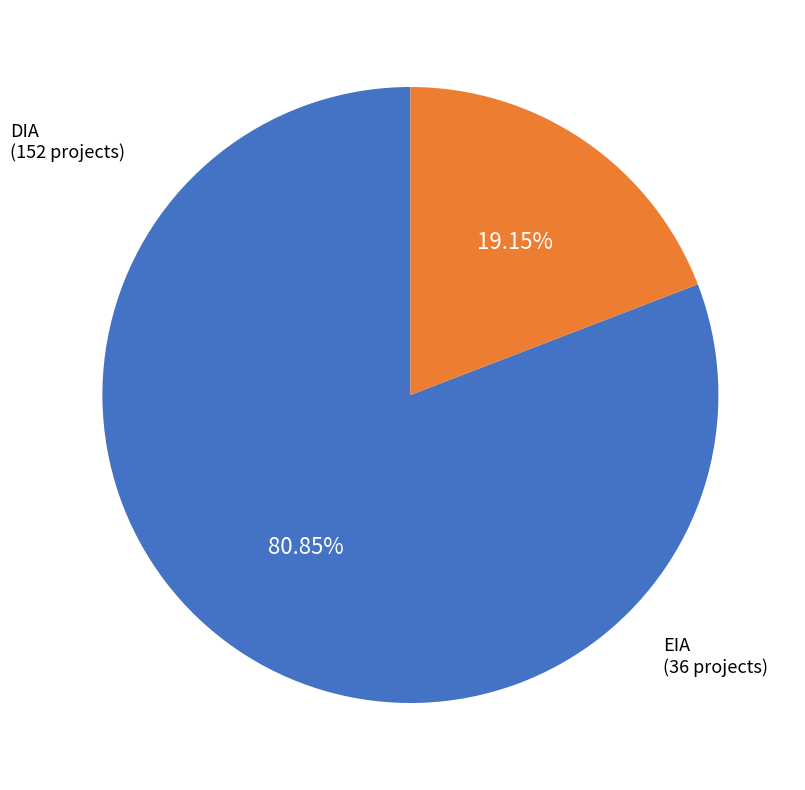

Does any single category account for the majority?

Yes